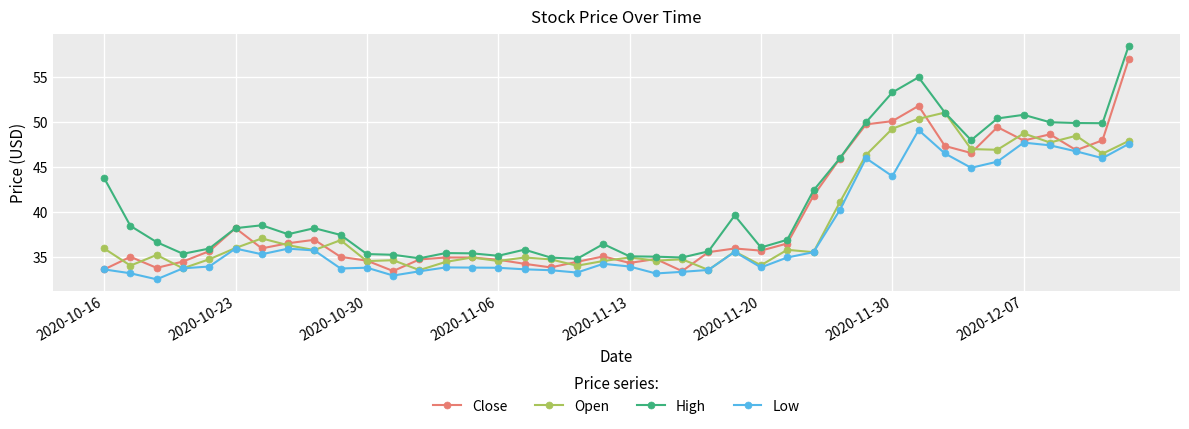

Which series has the largest range (max minus min)?

High